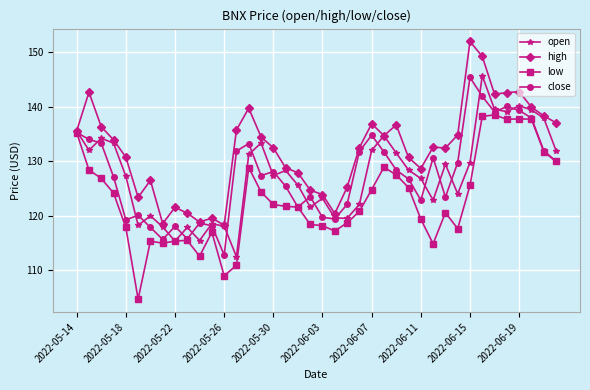

What is the maximum value for low?

138.5